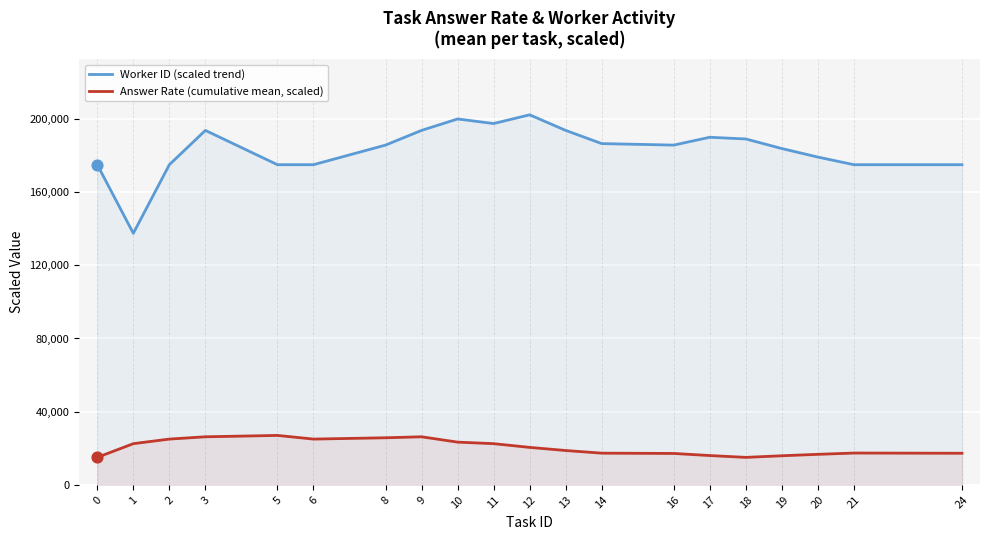

What is the total value across all series at 19?

199705.9